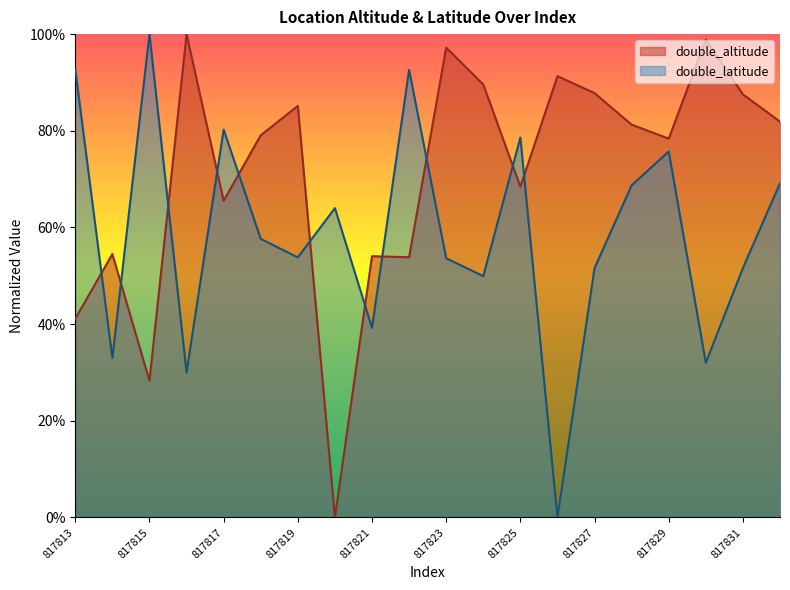

List the labels in order of double_latitude value, largest first.

817815, 817813, 817822, 817817, 817825, 817829, 817832, 817828, 817820, 817818, 817819, 817823, 817831, 817827, 817824, 817821, 817814, 817830, 817816, 817826